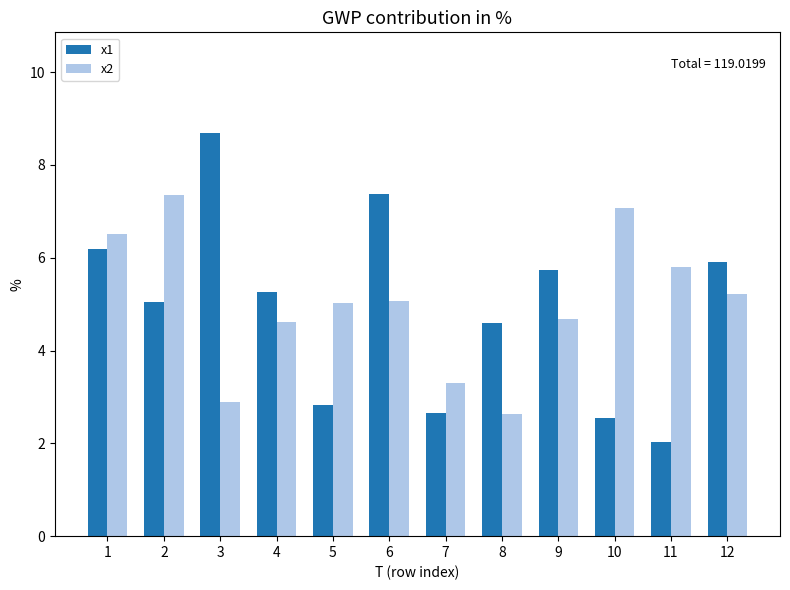

What is the difference between the highest and lowest values at 7?

0.6